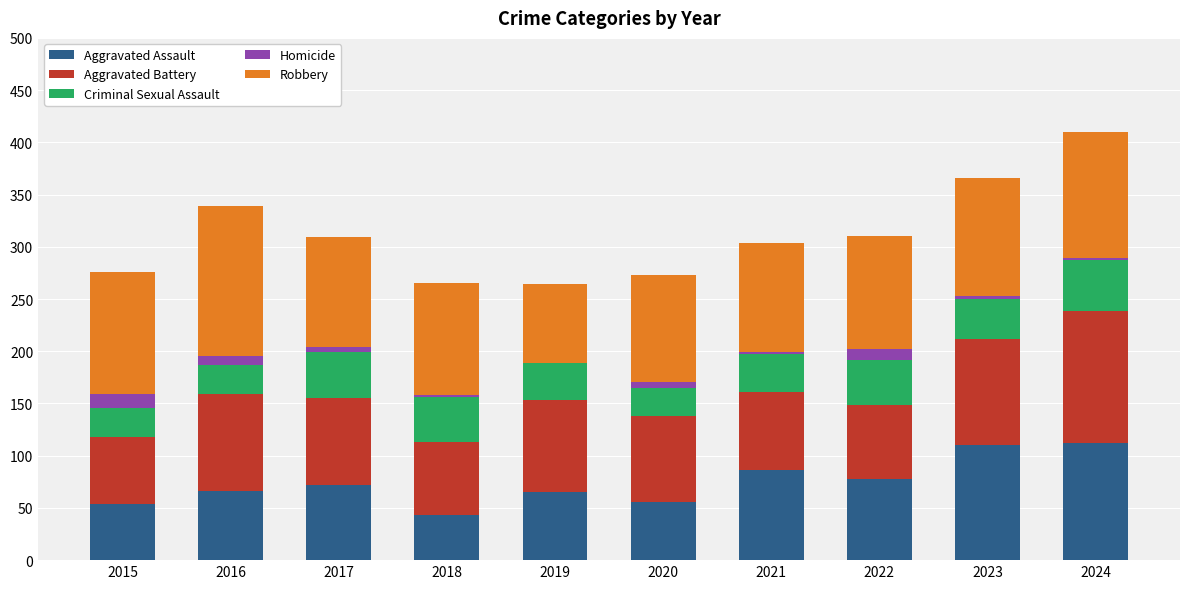

Are the bars grouped side by side (vs. stacked)?

No